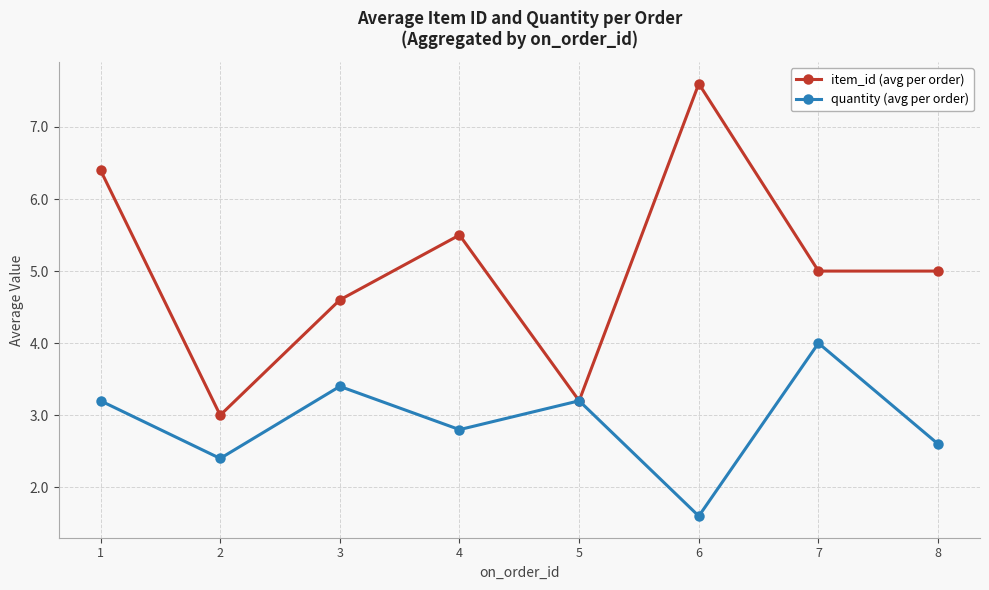

In quantity (avg per order), how many points are lower than both neighbors (excluding endpoints)?

3